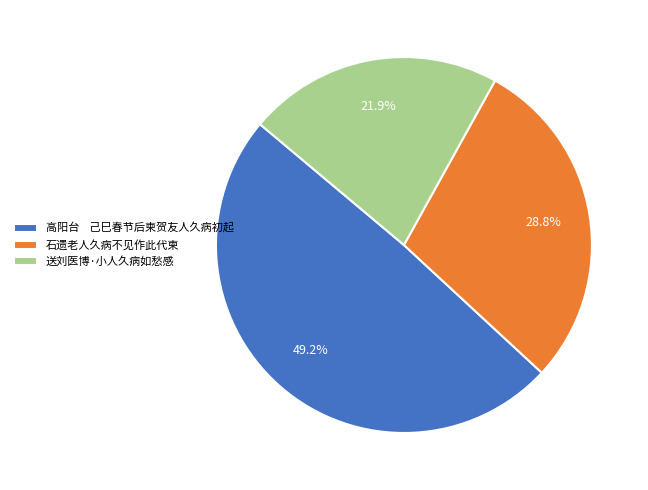

Which slice is the largest?

高阳台 己巳春节后柬贺友人久病初起